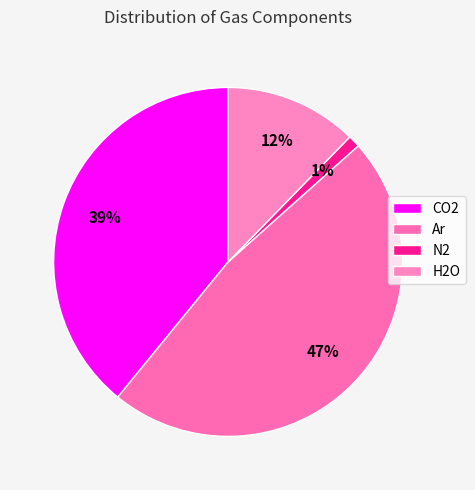

Combined, do CO2 and Ar account for over 50%?

Yes